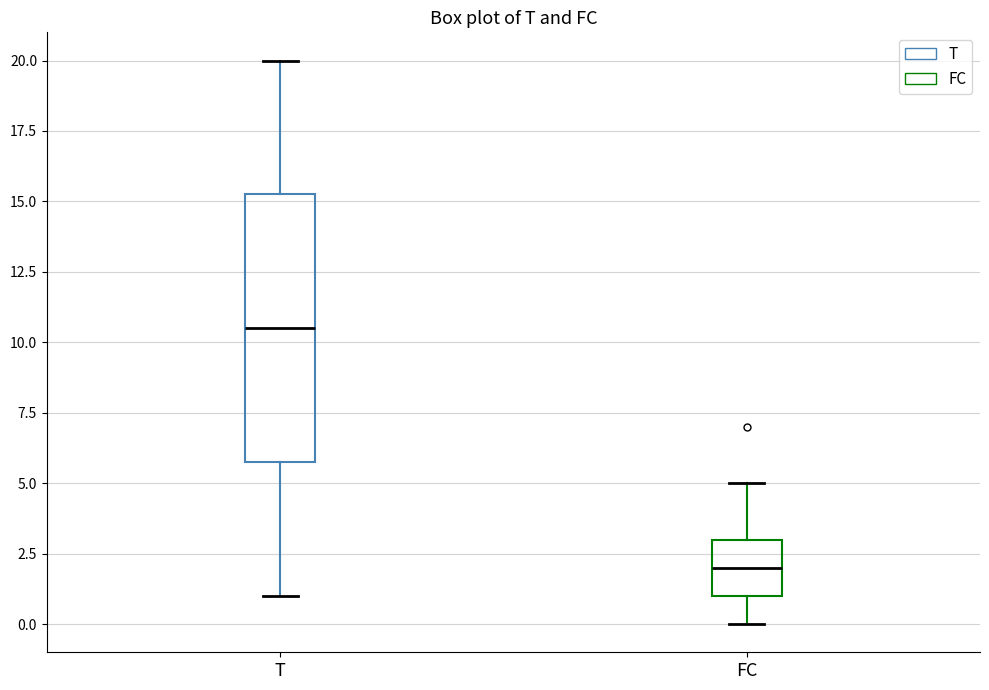

Which box's median line is the lowest?

FC